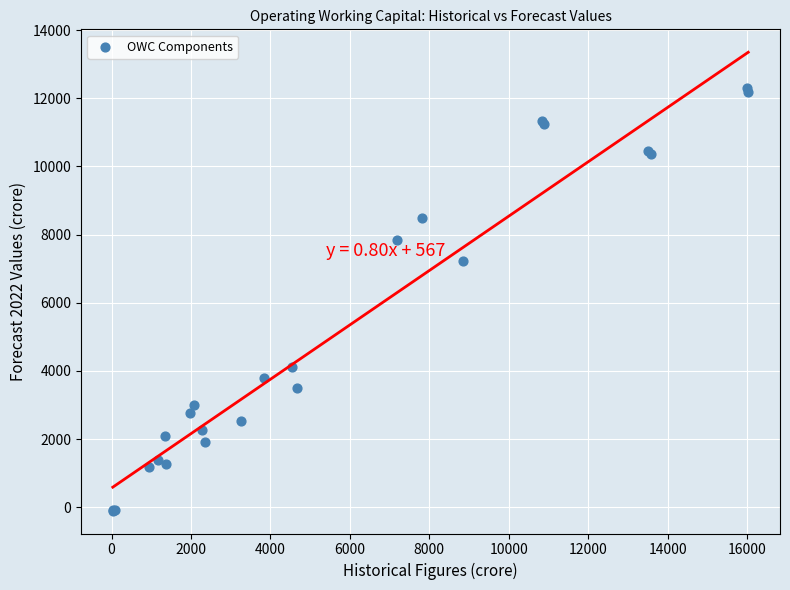

What Y value in the scatter plot is closest to 6098?

7221.5